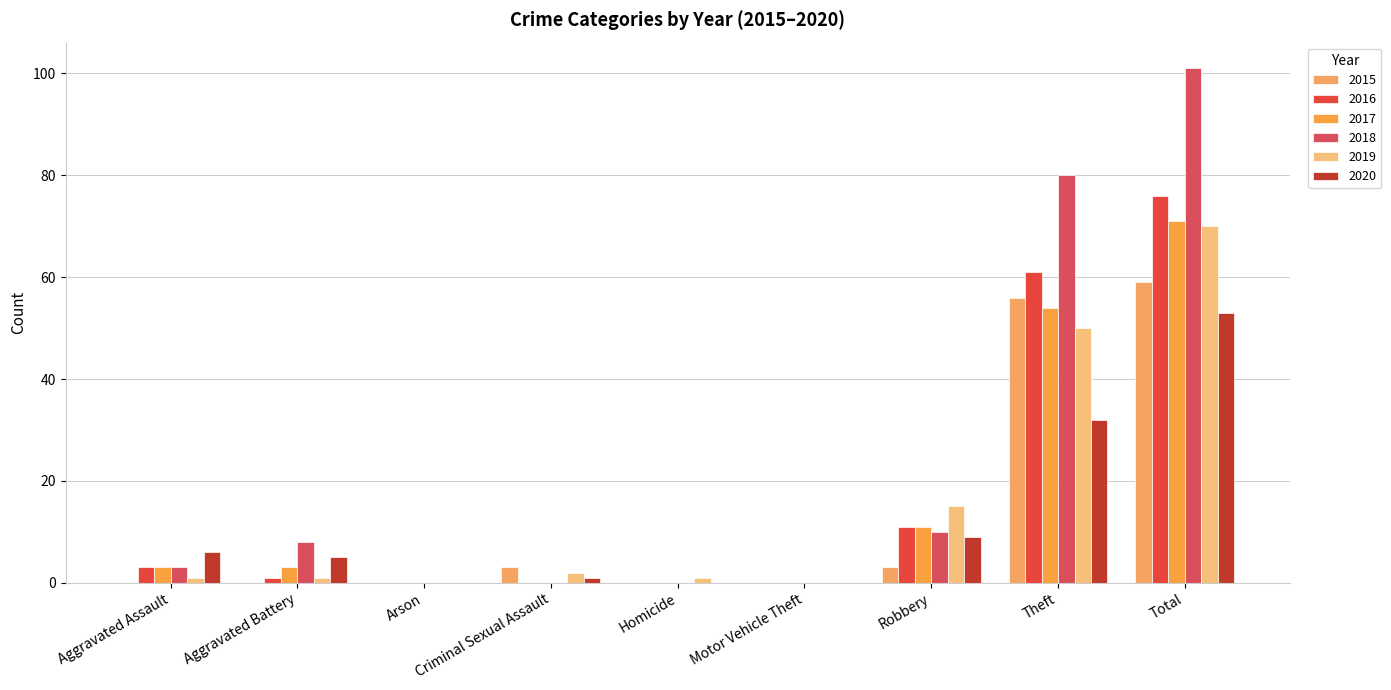

How many groups of bars are there?

9